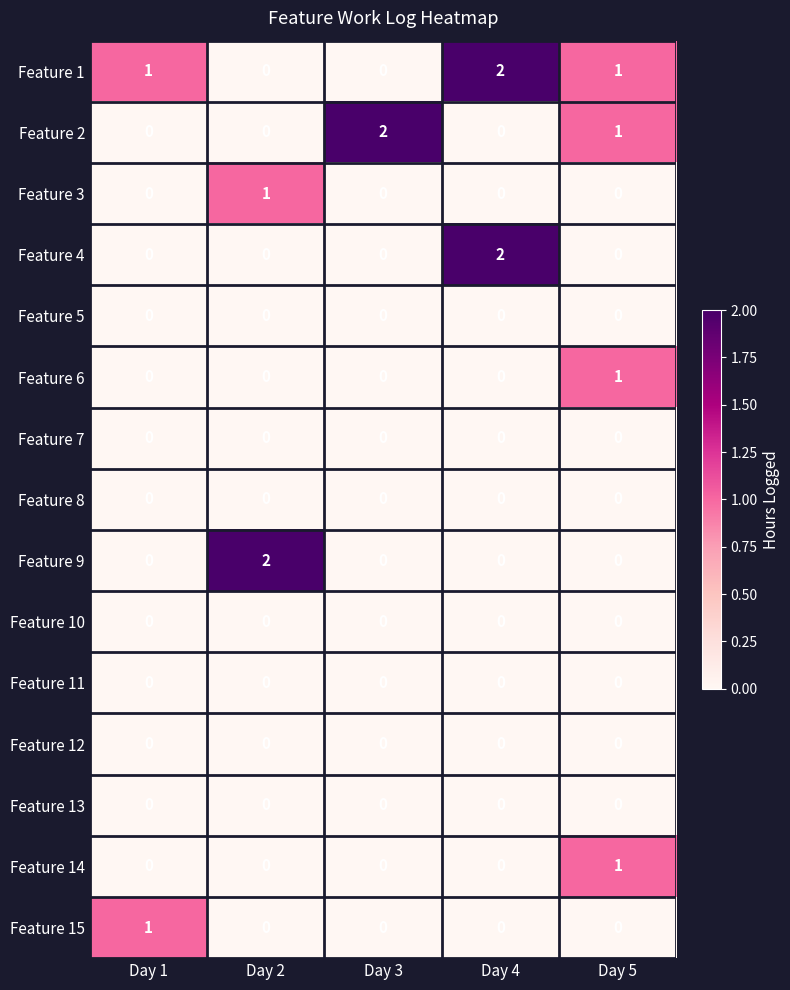

Which series changed the most between Day 1 and Day 4?

Feature 4